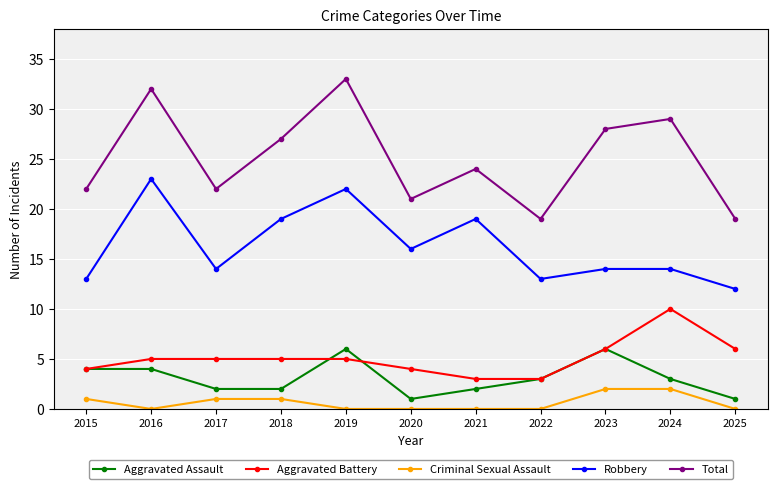

Which series has the largest range (max minus min)?

Total